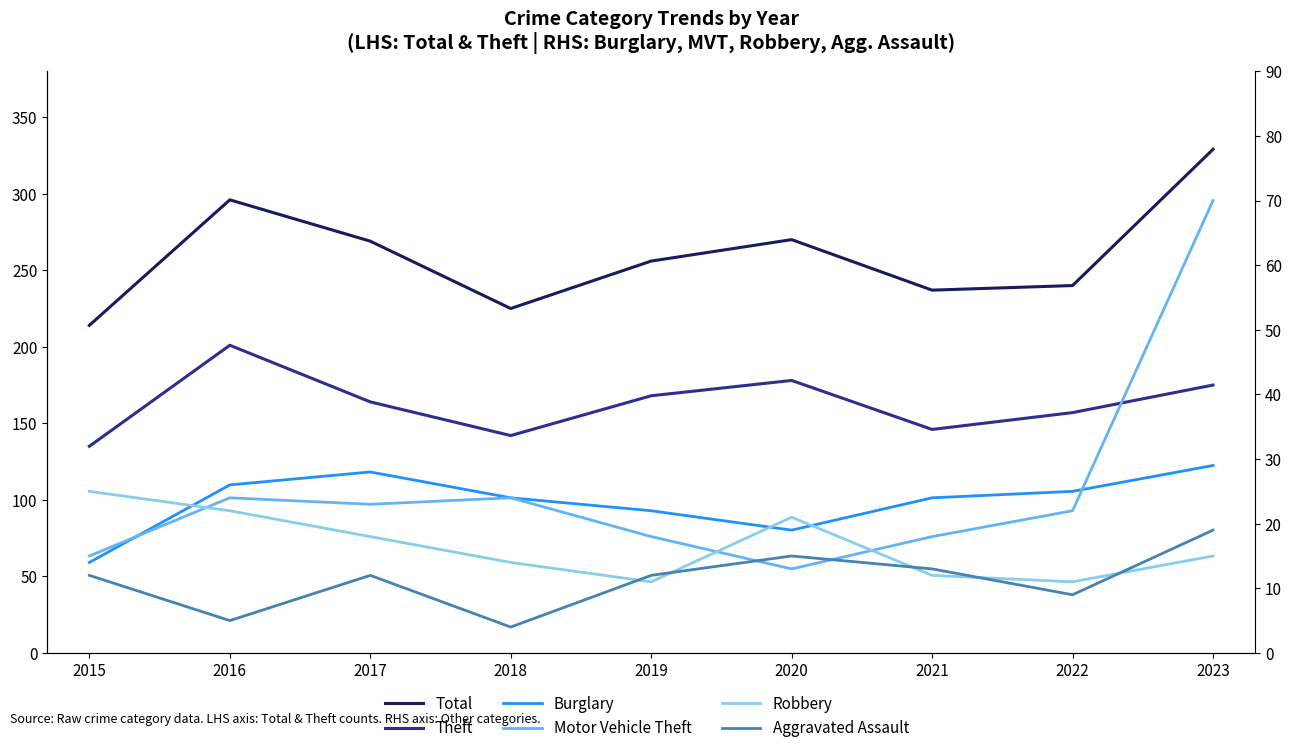

True or false: Theft has a value of 233 at 2019.

False